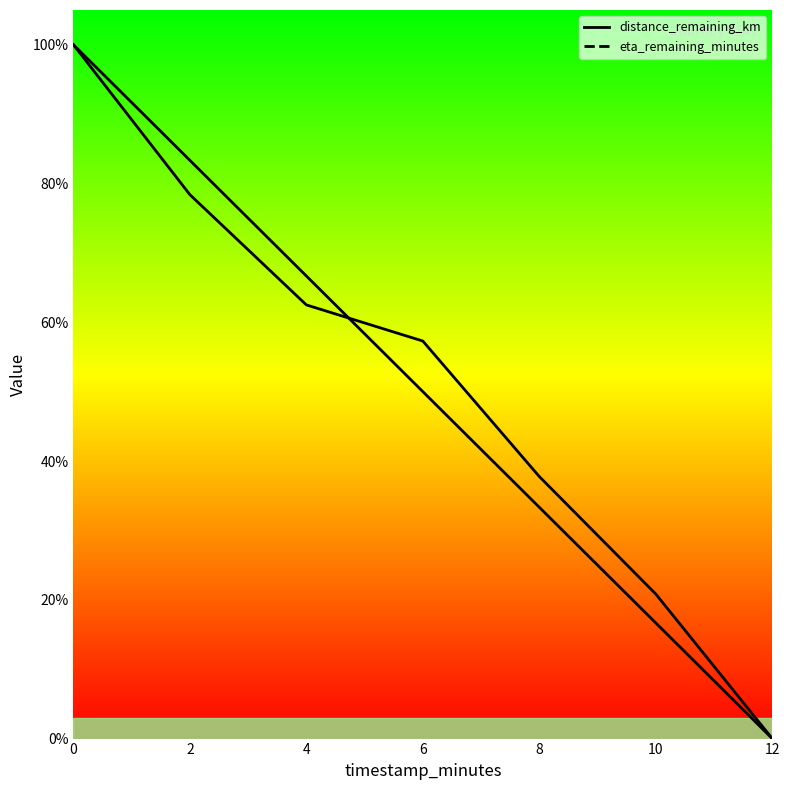

How many times do distance_remaining_km and eta_remaining_minutes cross each other?

1